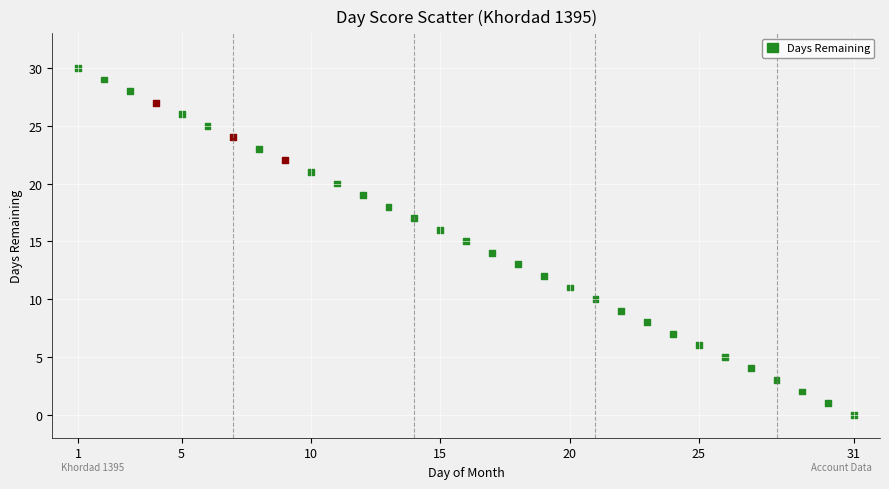

What is the range of X values (max minus min)?

30